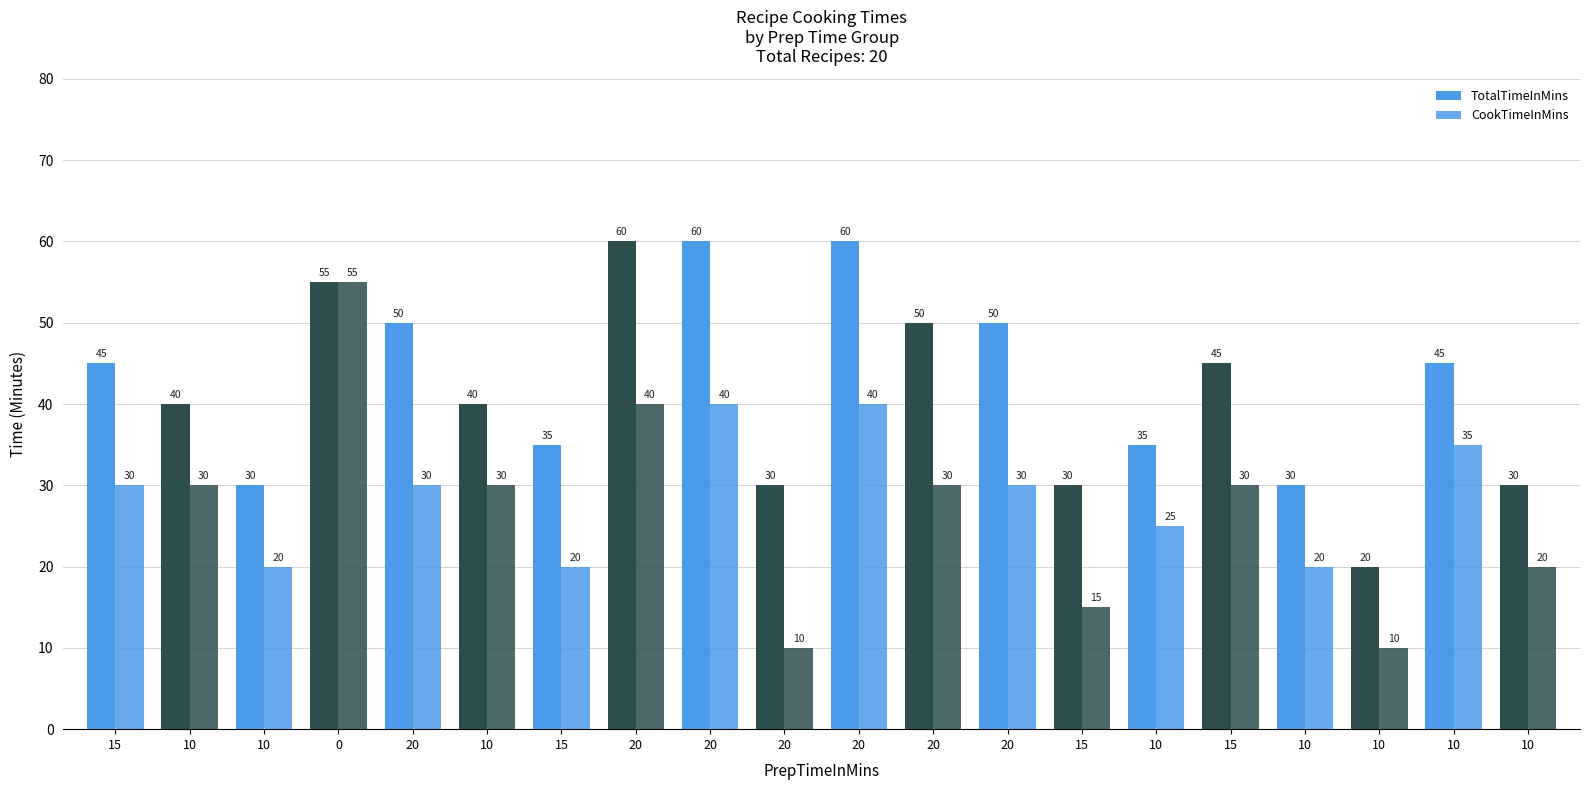

Reading left to right, transcribe all the data shown in this chart.

TotalTimeInMins: 15=45	10=40	10=30	0=55	20=50	10=40	15=35	20=60	20=60	20=30	20=60	20=50	20=50	15=30	10=35	15=45	10=30	10=20	10=45	10=30
CookTimeInMins: 15=30	10=30	10=20	0=55	20=30	10=30	15=20	20=40	20=40	20=10	20=40	20=30	20=30	15=15	10=25	15=30	10=20	10=10	10=35	10=20